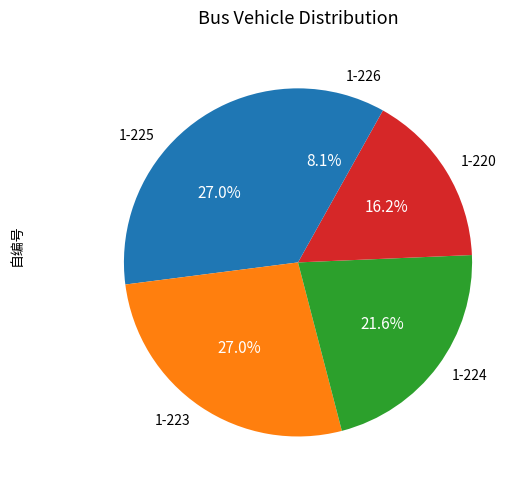

Which slice is the smallest?

1-226